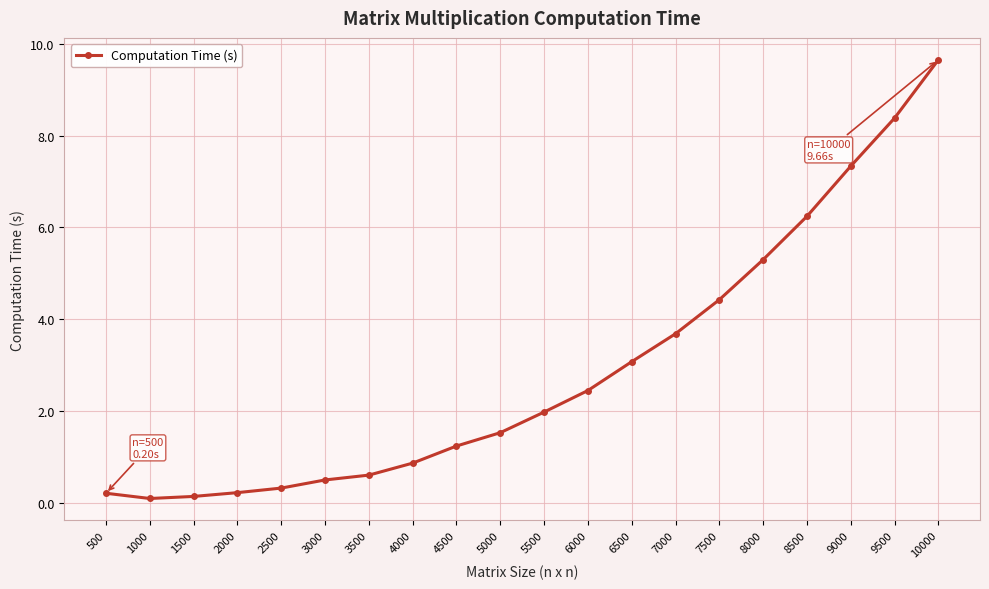

What is the change in value from 1500 to 6000?

+2.3